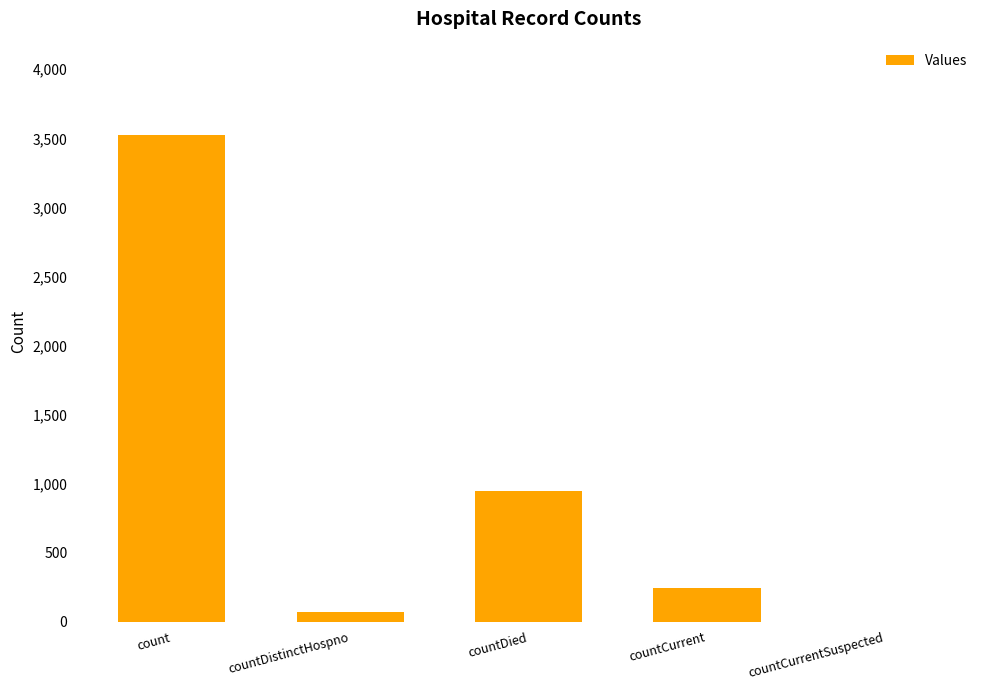

What is the change in value from countDied to countCurrentSuspected?

-949